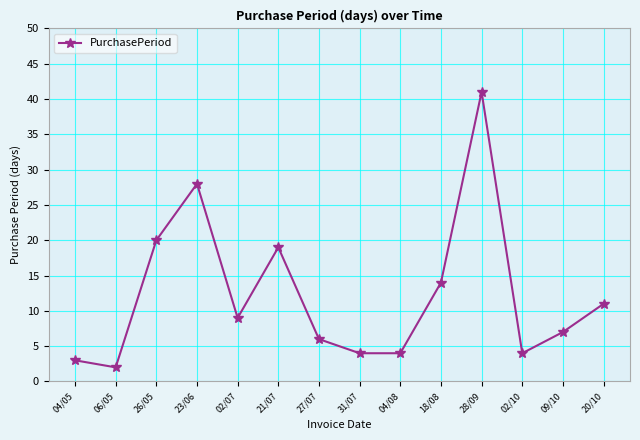

The chart shows a value of 33 at 26/05. True or false?

False